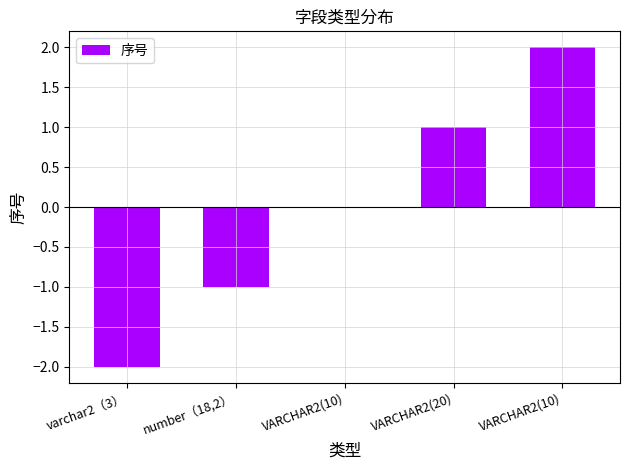

List the labels in order of value, largest first.

VARCHAR2(10), VARCHAR2(20), VARCHAR2(10), number（18,2）, varchar2（3）